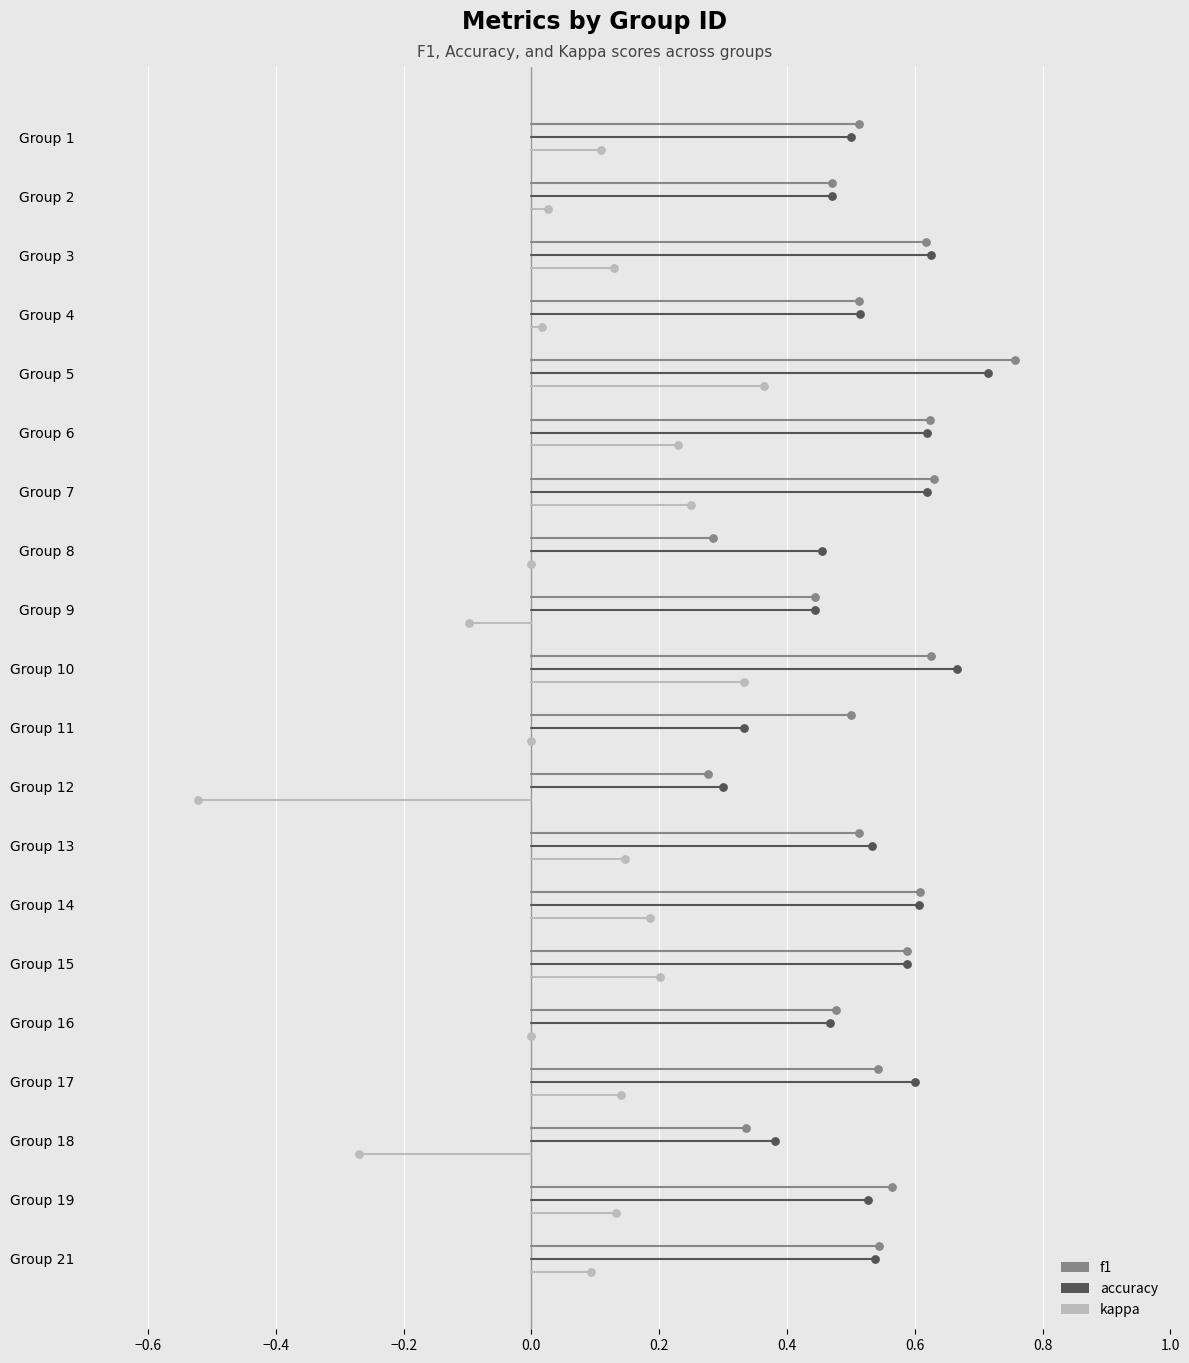

What are all the series names shown in the legend?

f1, accuracy, kappa